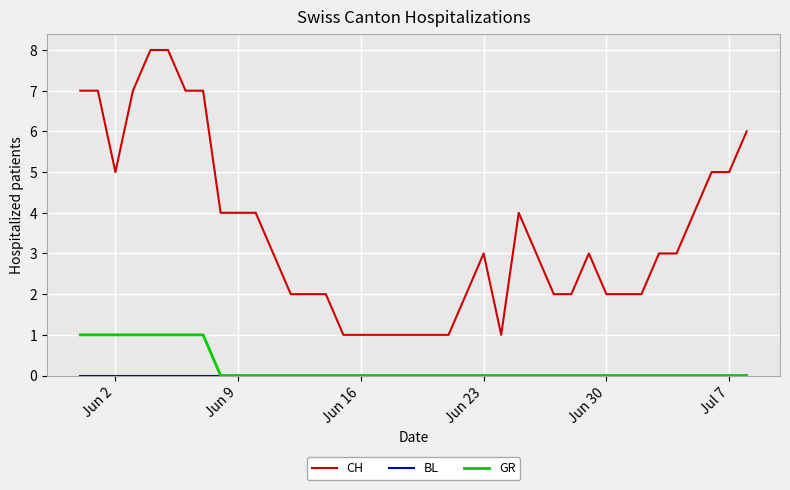

Which series has the widest spread of values?

CH